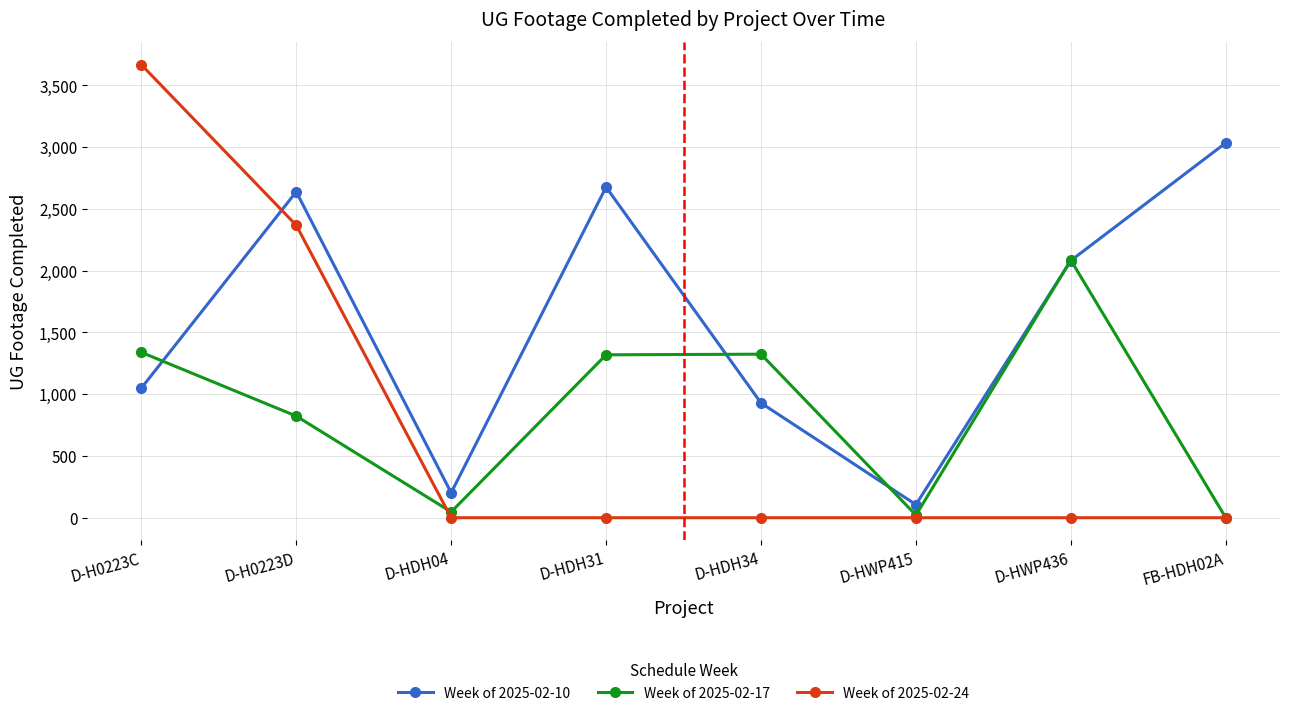

What is the approximate value of Week of 2025-02-17 at D-HDH31, to the nearest 10?

1320